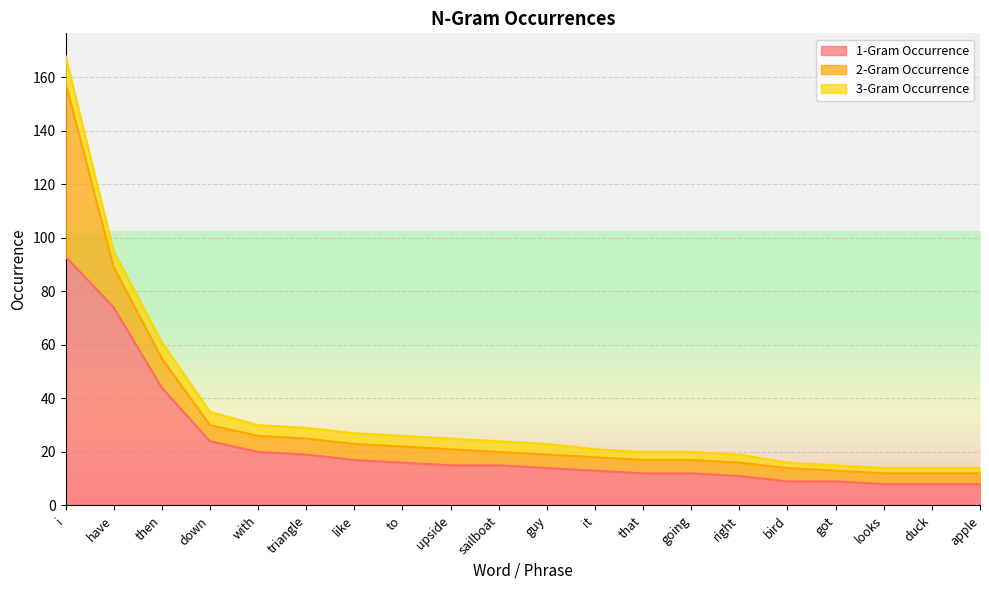

At how many categories does at least one series exceed 41?

3